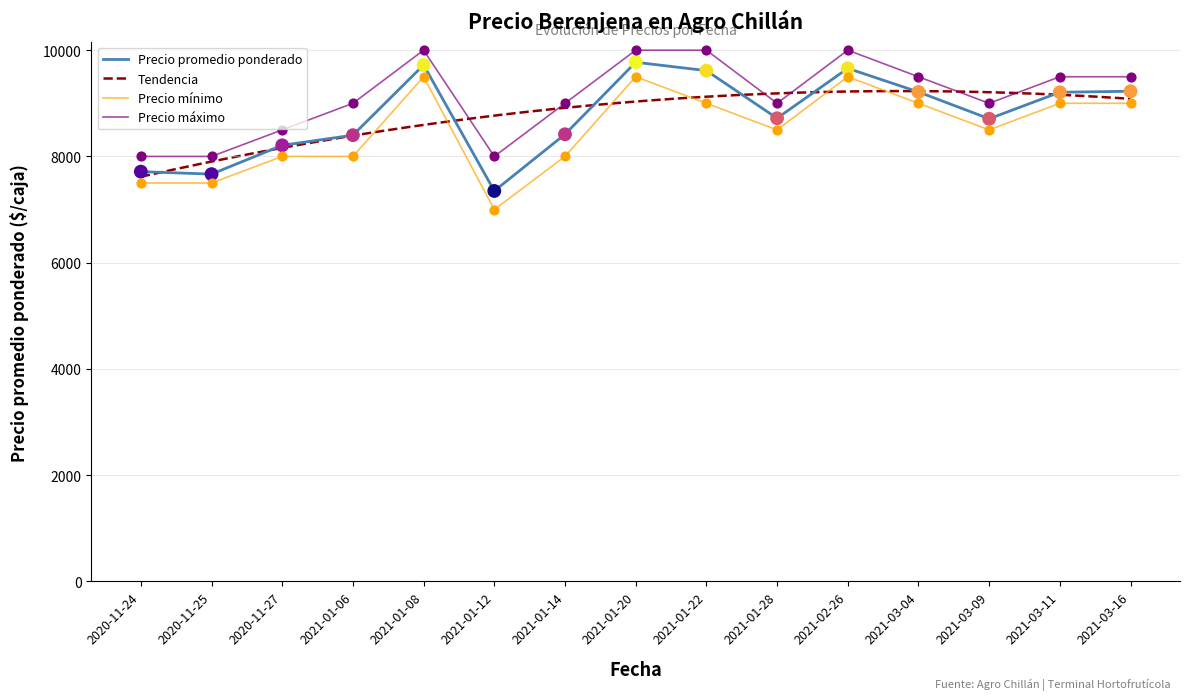

True or false: Precio promedio ponderado and Precio máximo intersect in this chart.

False